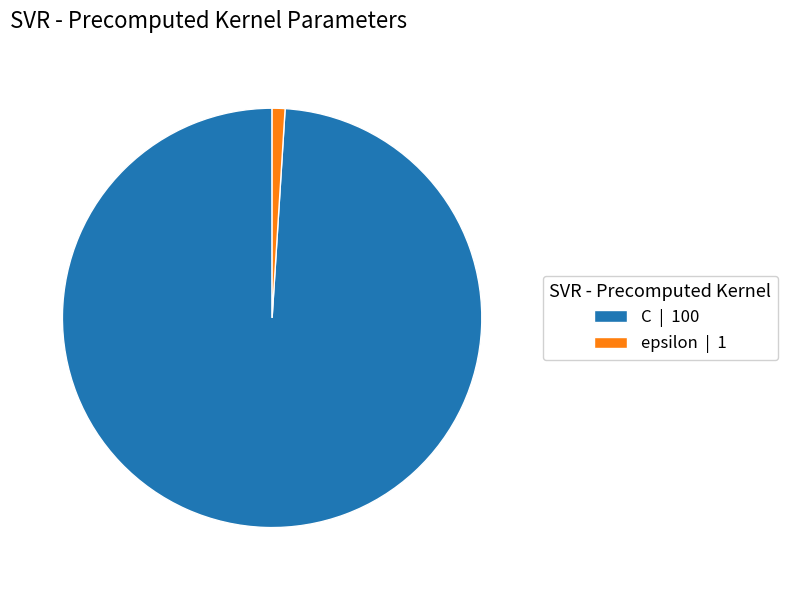

How many segments does this pie chart have?

2